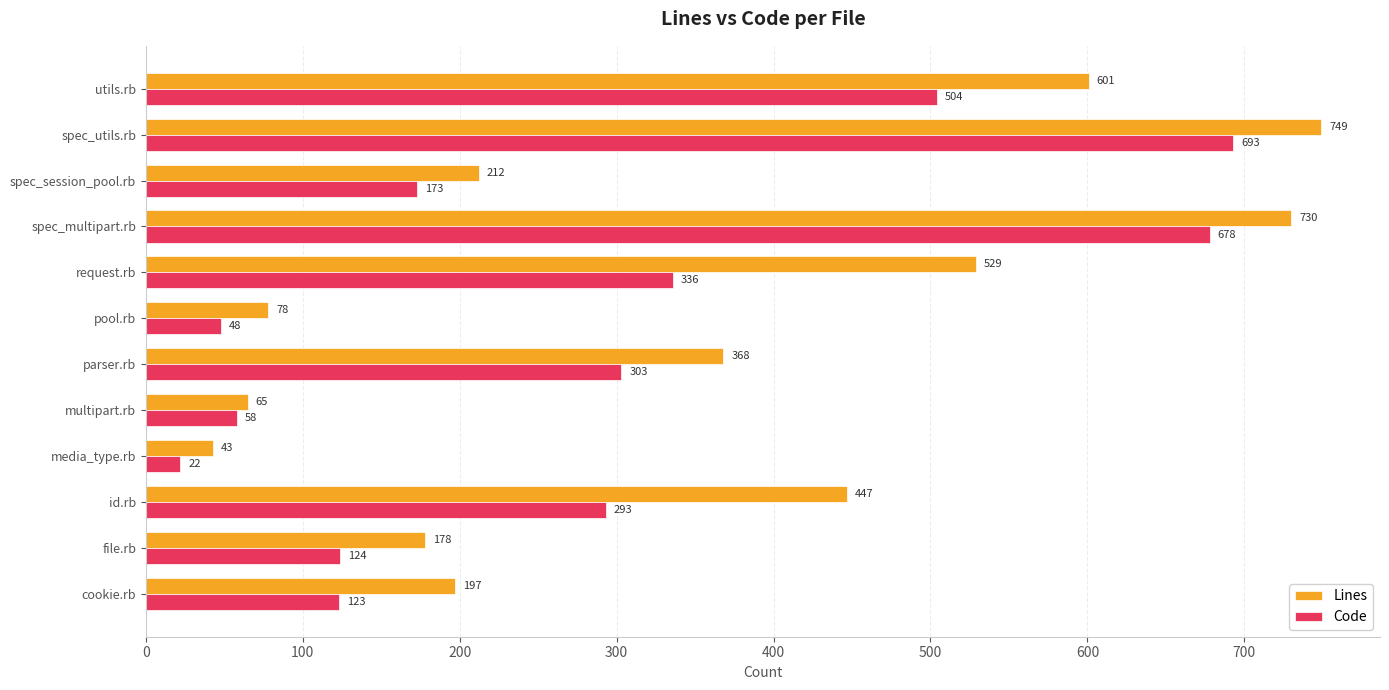

What is the difference between the highest and lowest values at parser.rb?

65